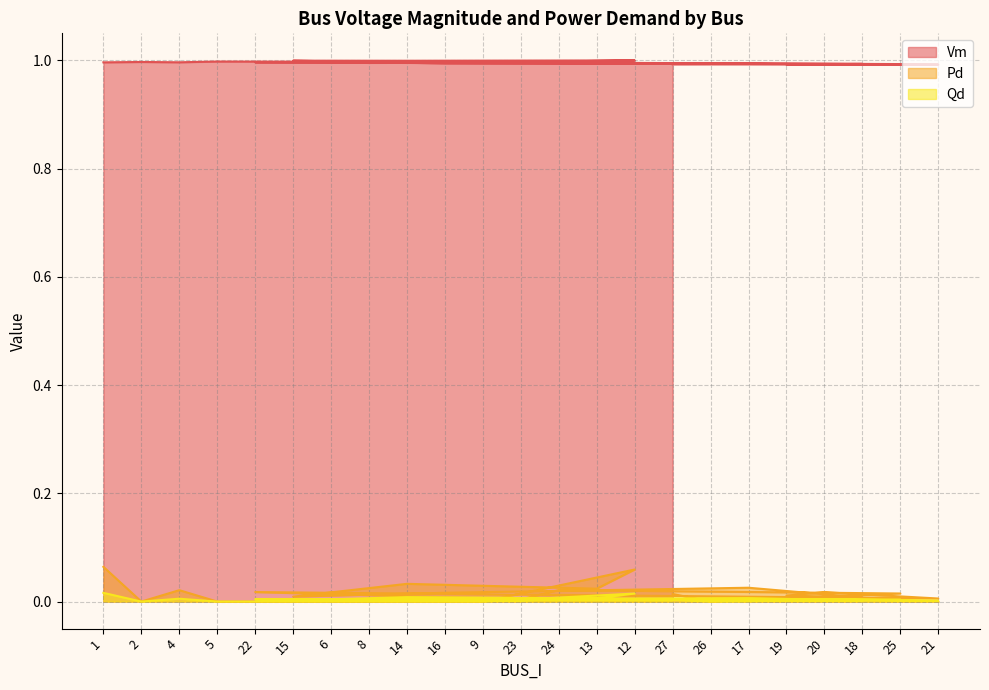

True or false: Vm has more than 0 points higher than both neighbors.

True